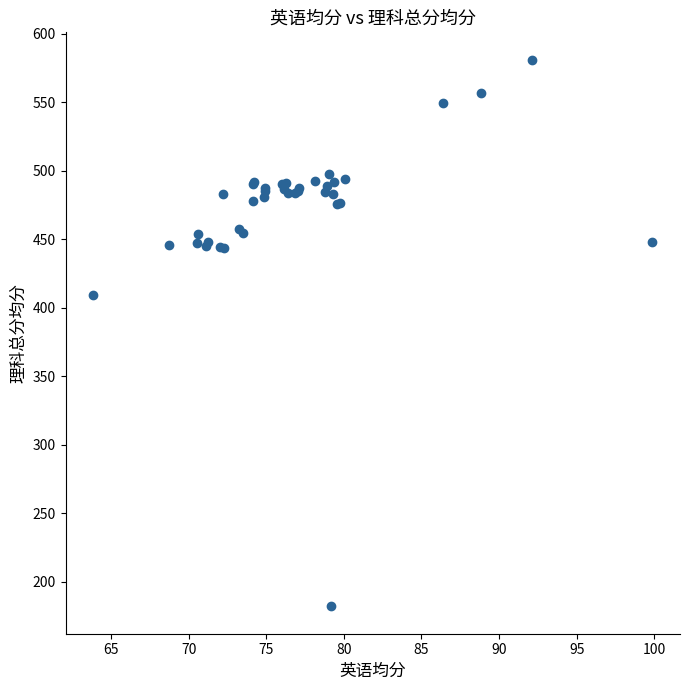

What Y value in the scatter plot is closest to 381?

409.0